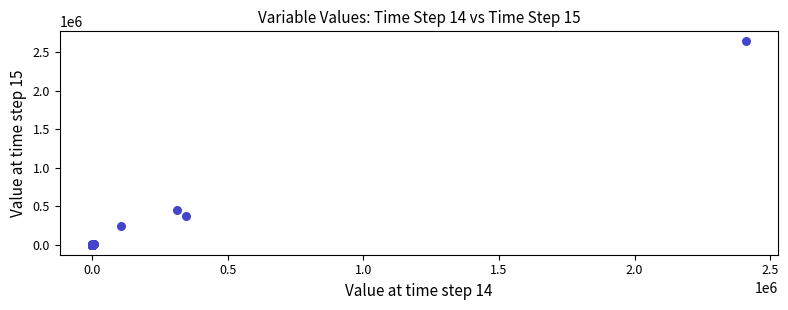

What Y value in the scatter plot is closest to 1321312?

449937.4